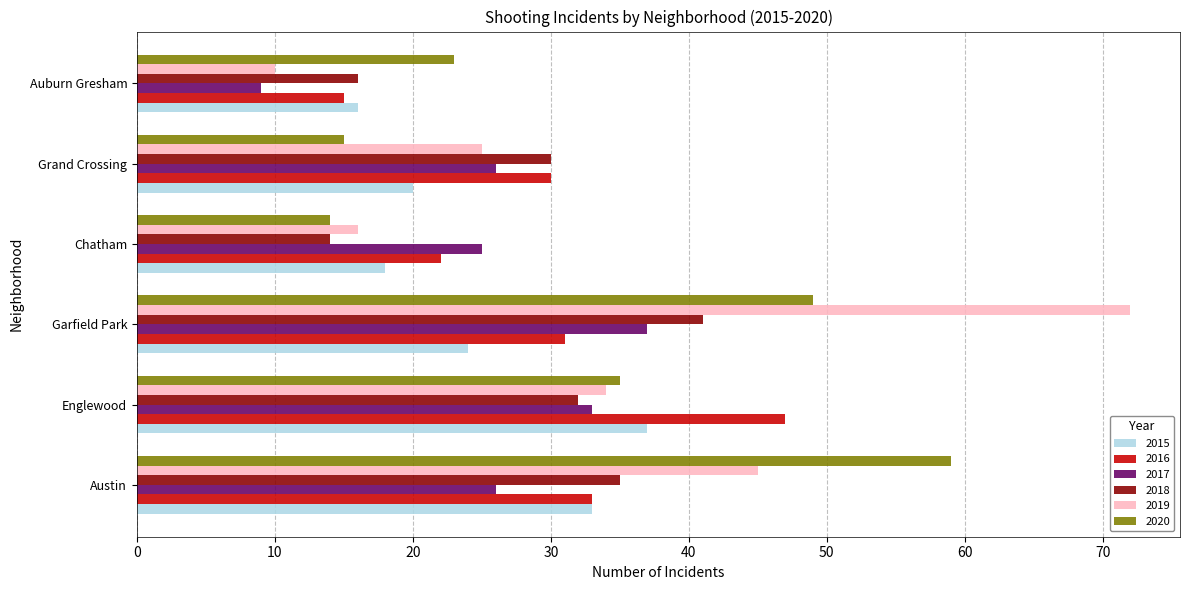

Which series has the widest spread of values?

2019